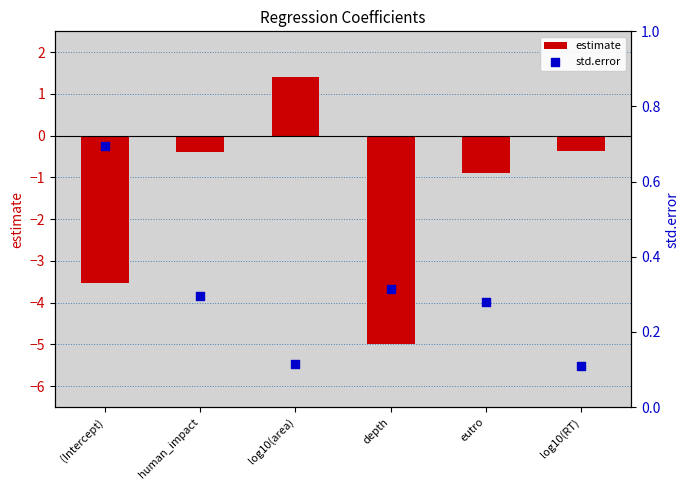

Which series contains the highest Y value?

estimate